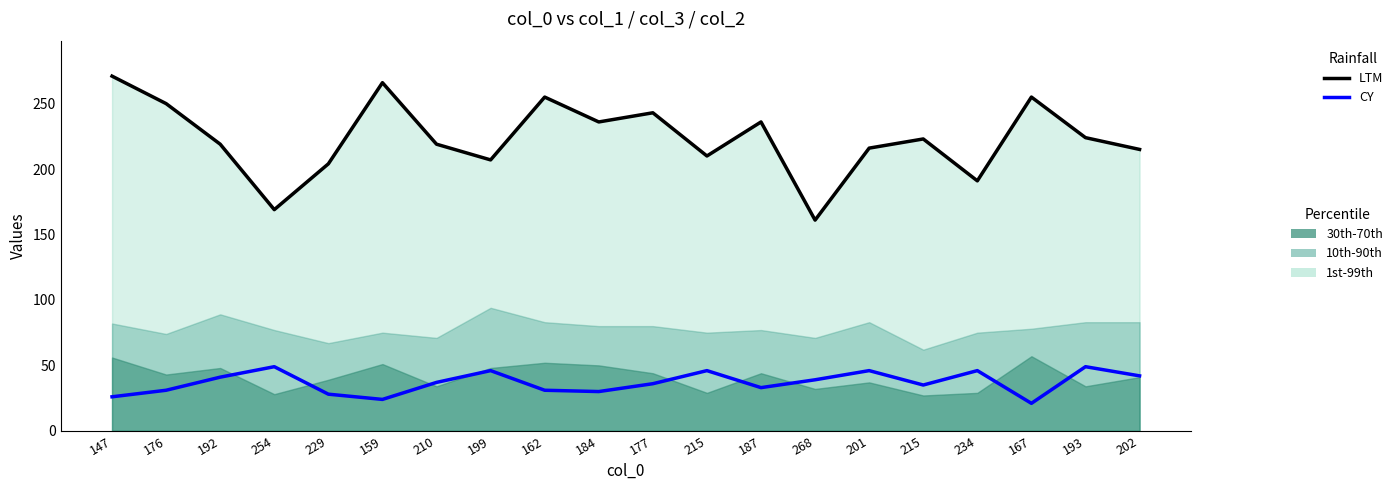

True or false: CY and LTM intersect in this chart.

False